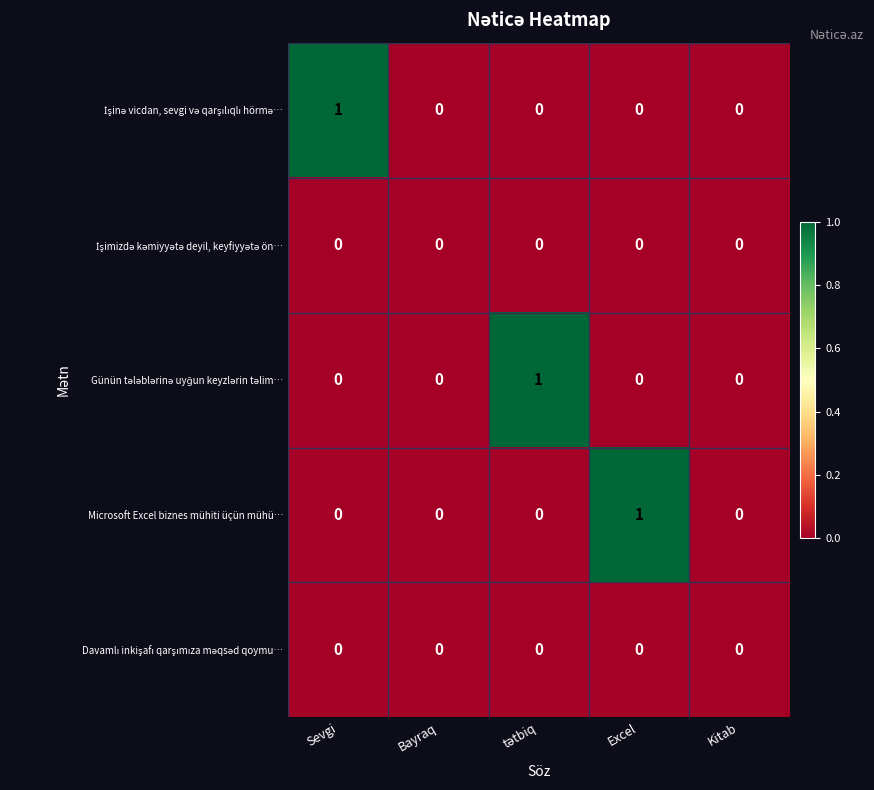

Which series changed the most between Excel and Kitab?

Microsoft Excel biznes mühiti üçün mühü…